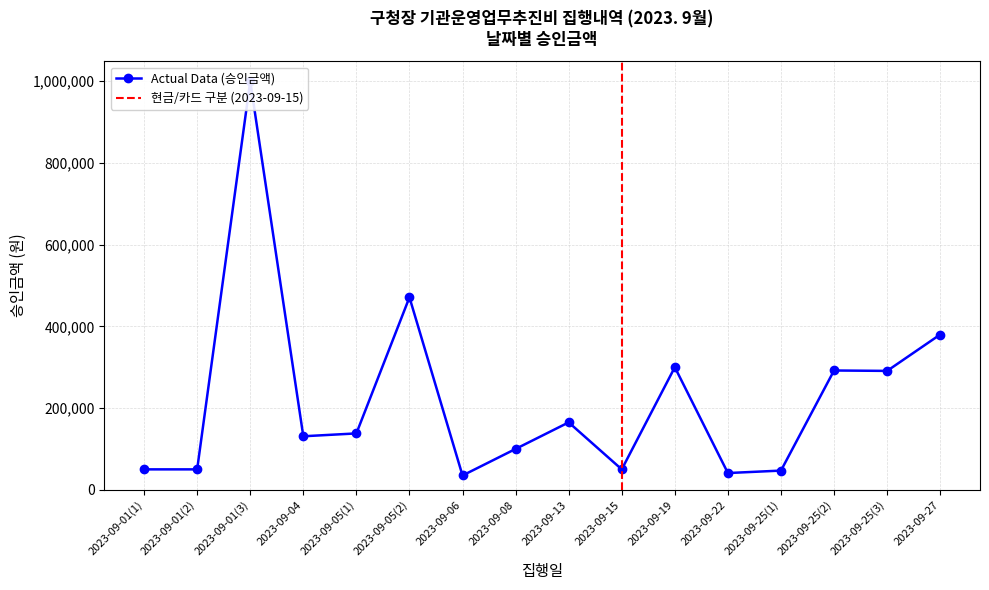

At which category does the data reach its first local peak?

2023-09-01(3)